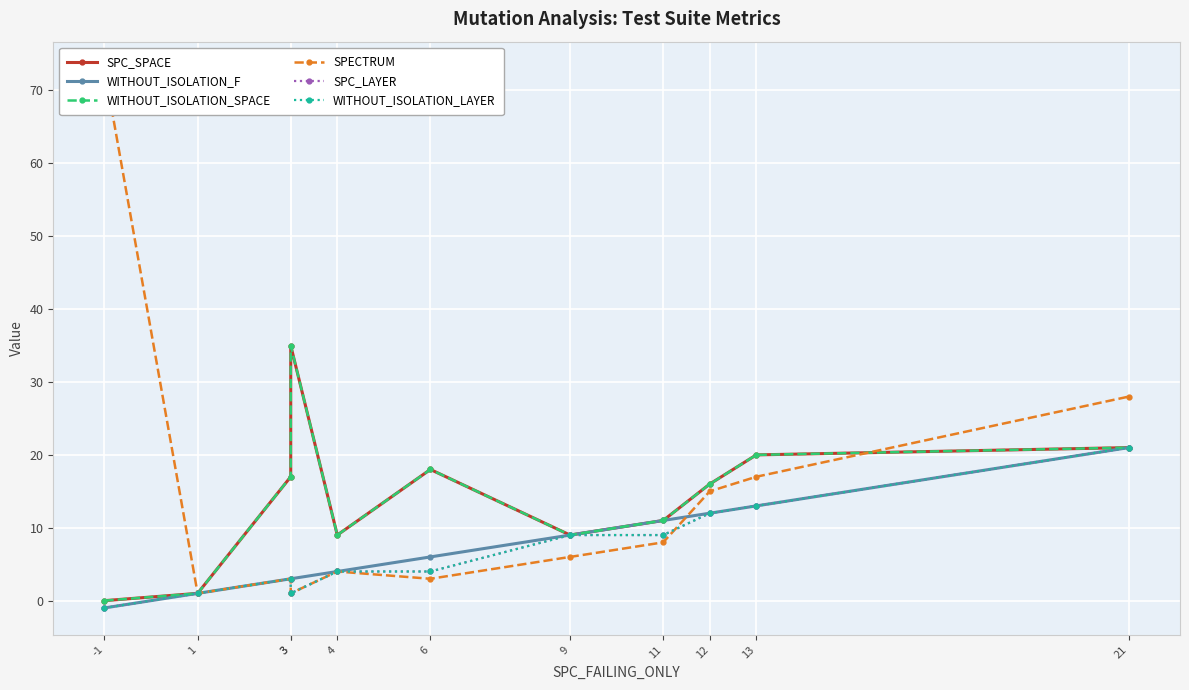

Between 11 and 3, which is larger?

3